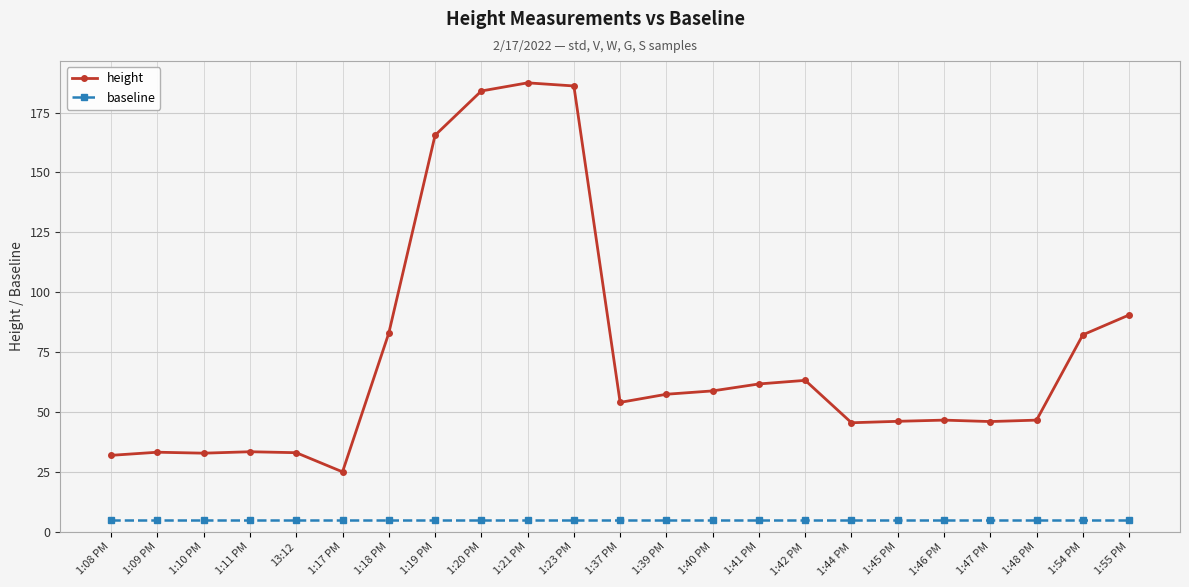

Rank the series at 1:42 PM from highest to lowest value.

height, baseline